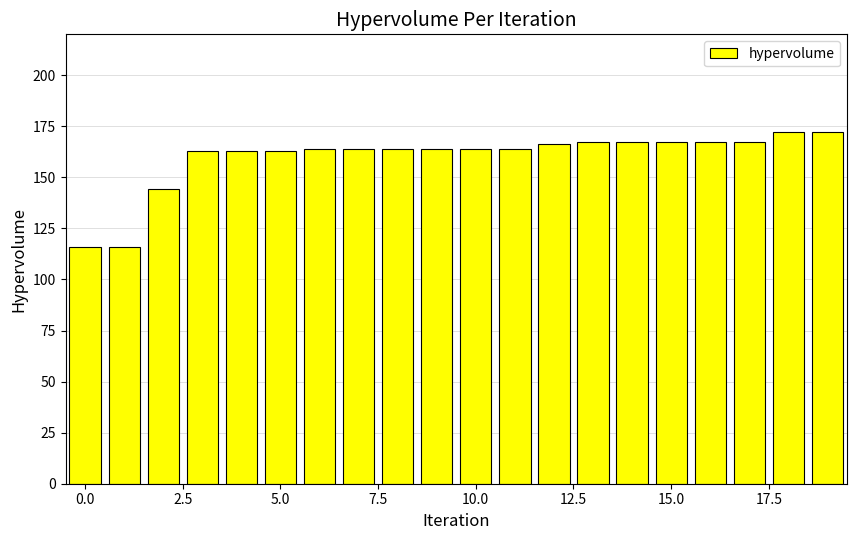

Count the number of categories in the chart.

20